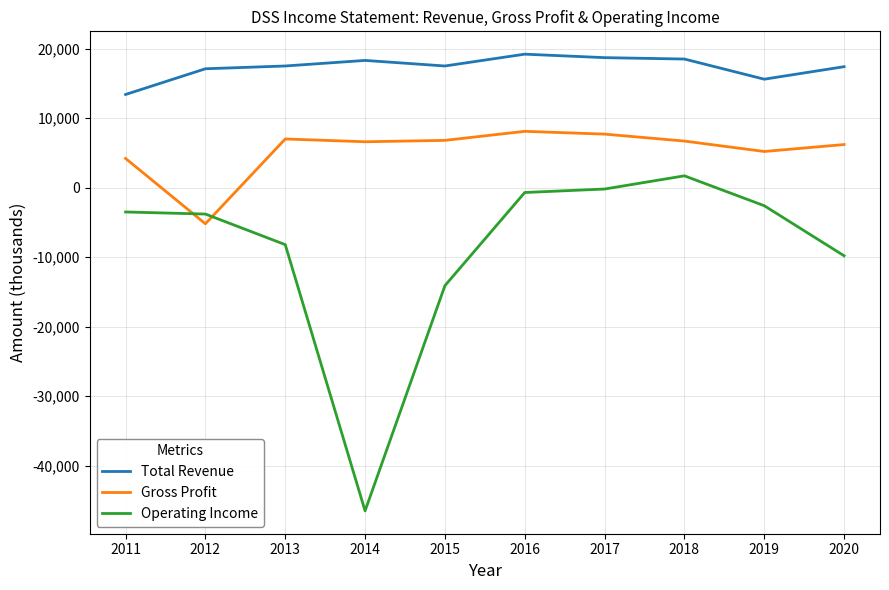

At which label does Operating Income reach its minimum?

2014